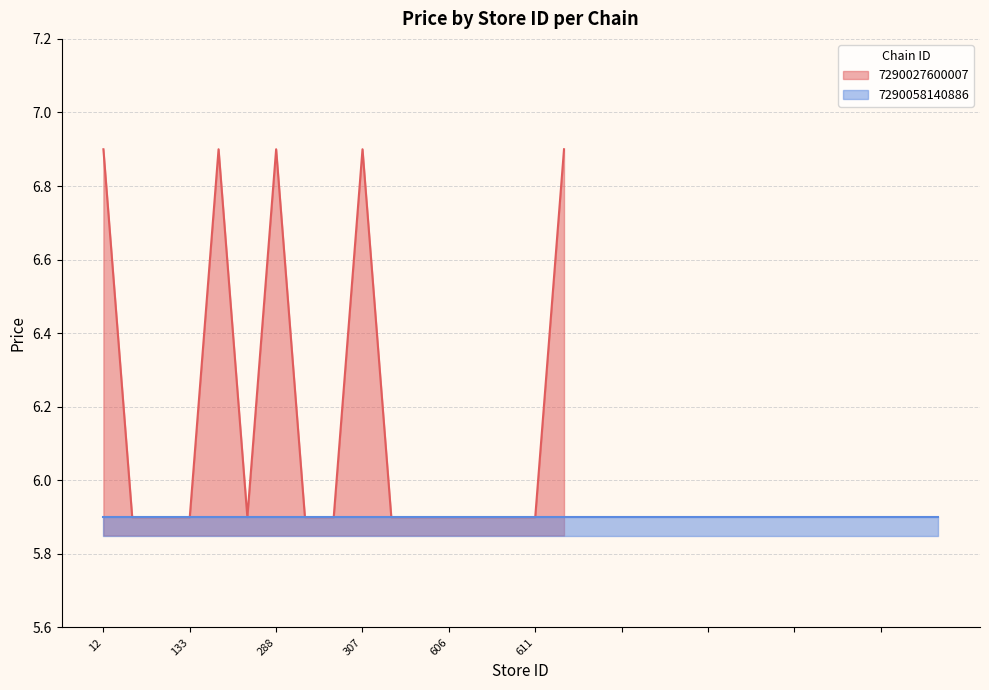

What is the minimum value for 7290027600007?

5.9